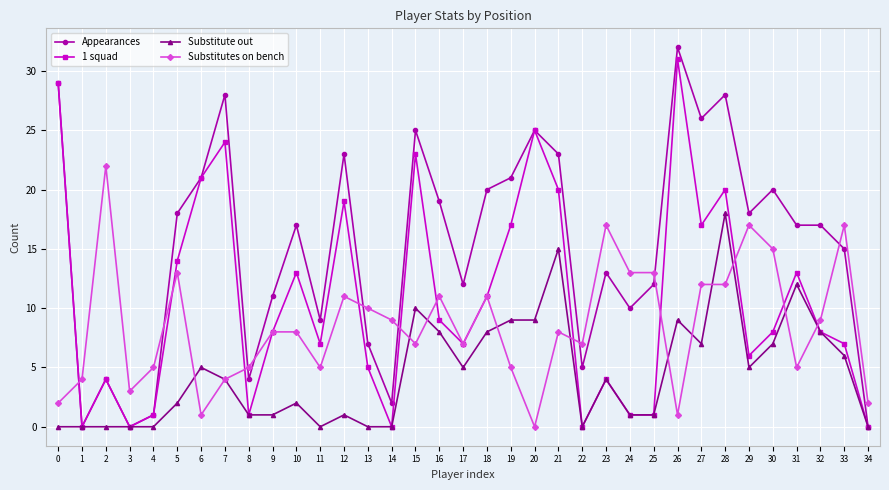

How many categories are shown in the chart?

35